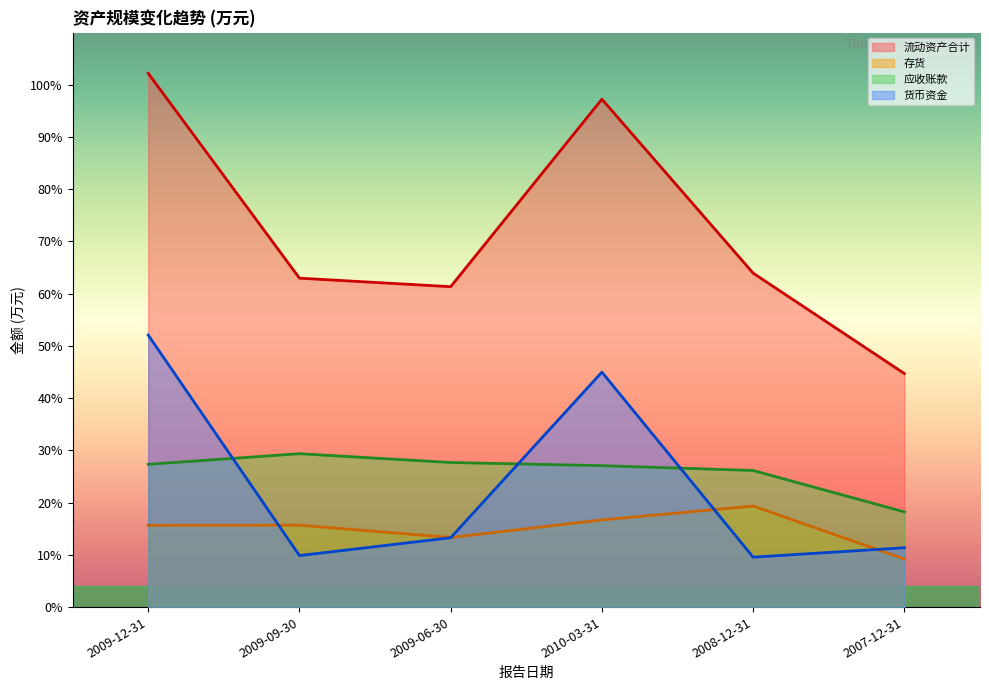

Which category has the highest value in the 应收账款 series?

2009-09-30